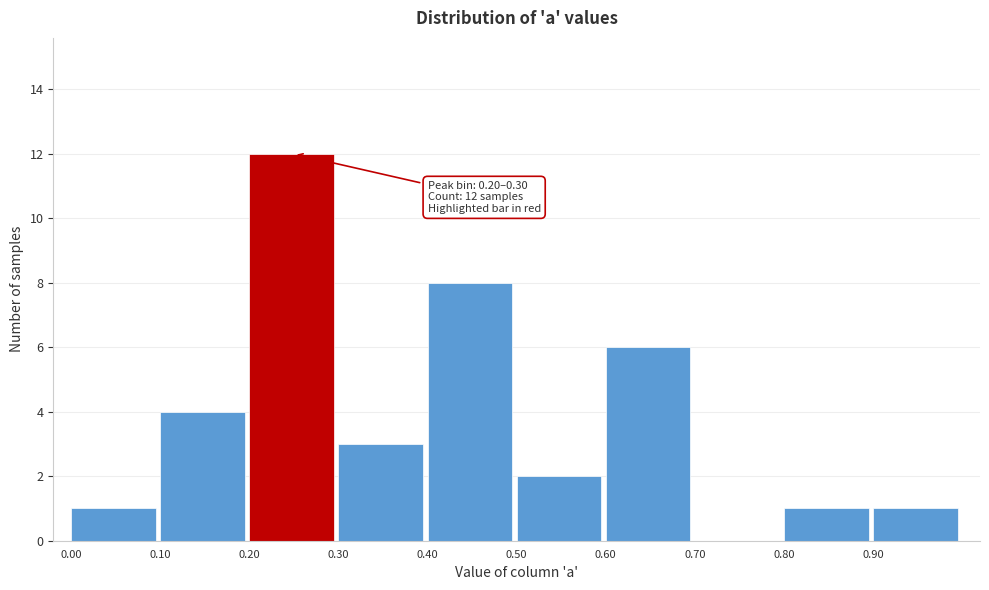

Over which range of the x-axis is the bar tallest?

0.2 to 0.3